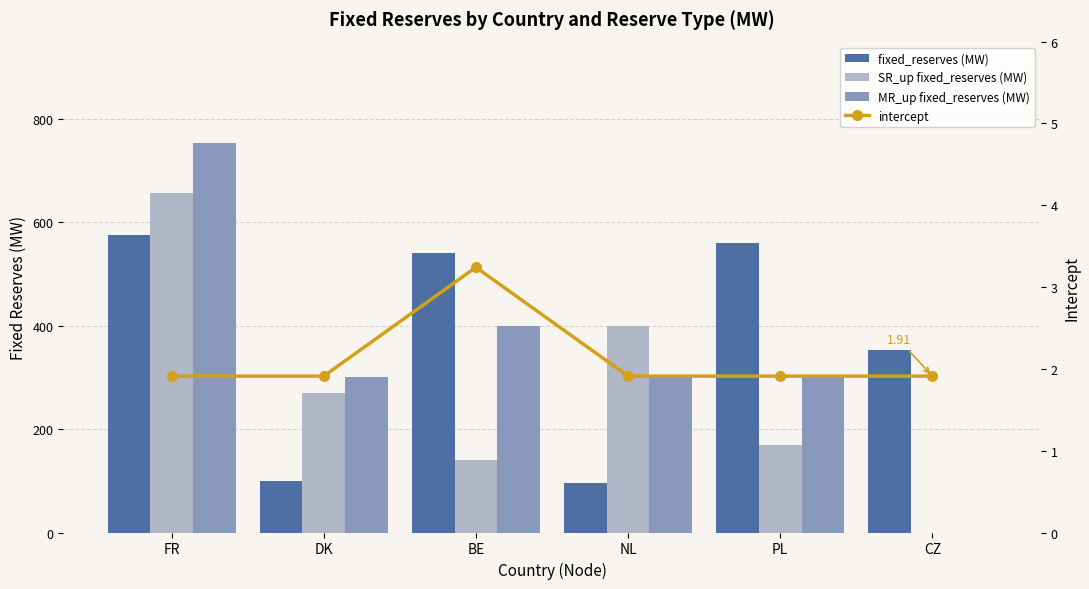

What is the total value across all series at DK?

671.9